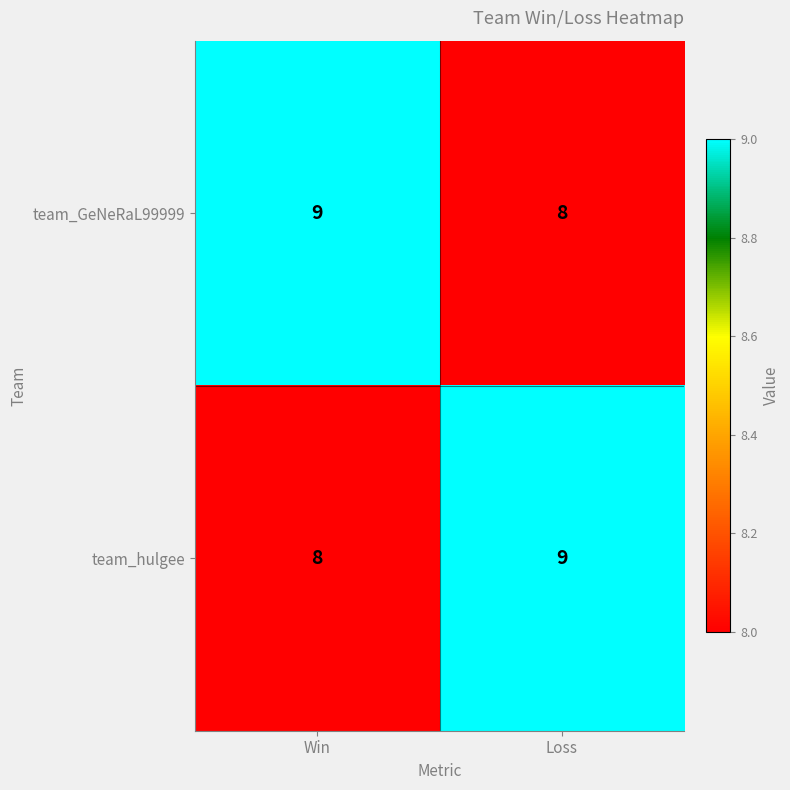

What is the sum of all team_hulgee values?

17